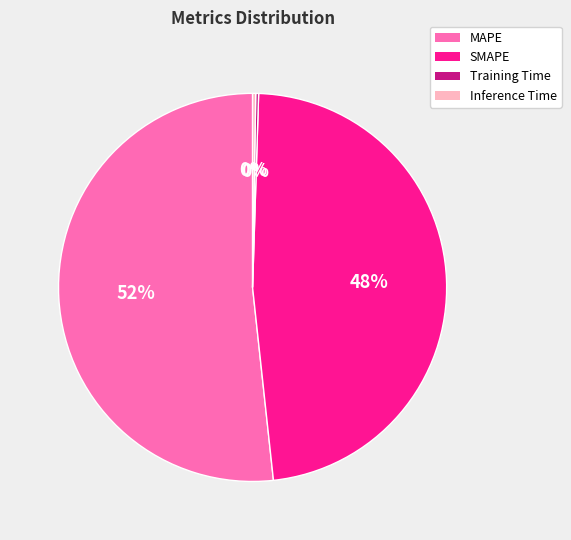

Combined, do MAPE and SMAPE account for over 50%?

Yes